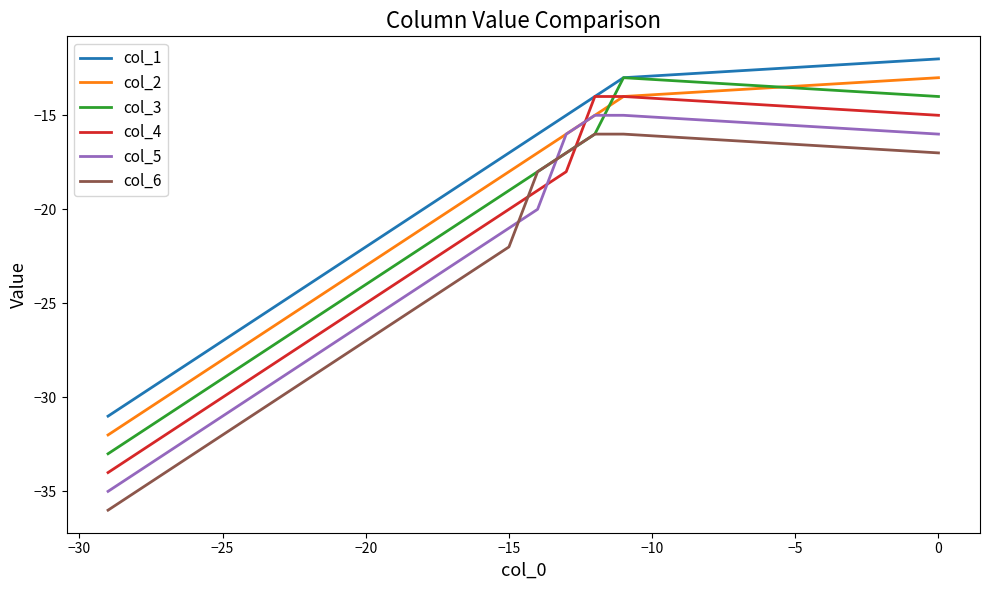

Rank the series by their average value, from lowest to highest.

col_6, col_5, col_4, col_3, col_2, col_1